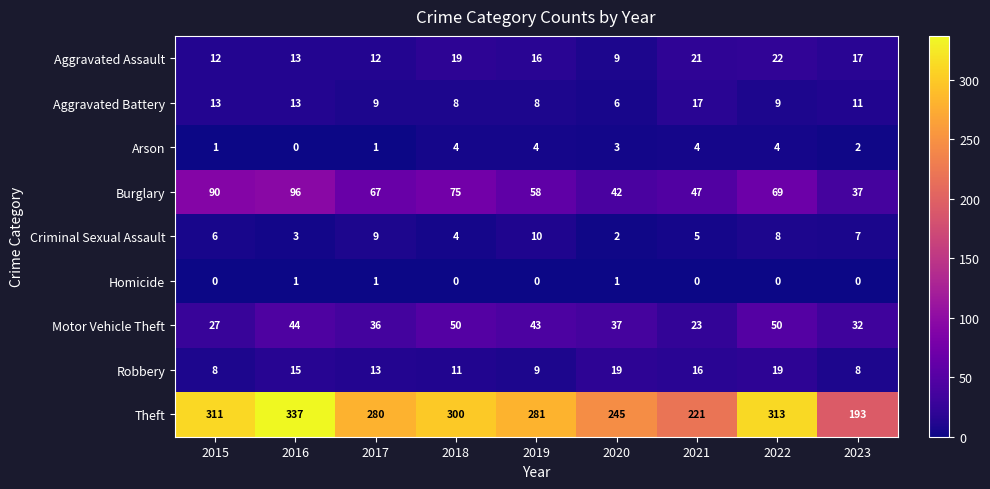

Between 2018 and 2020, which series saw the biggest shift?

Theft